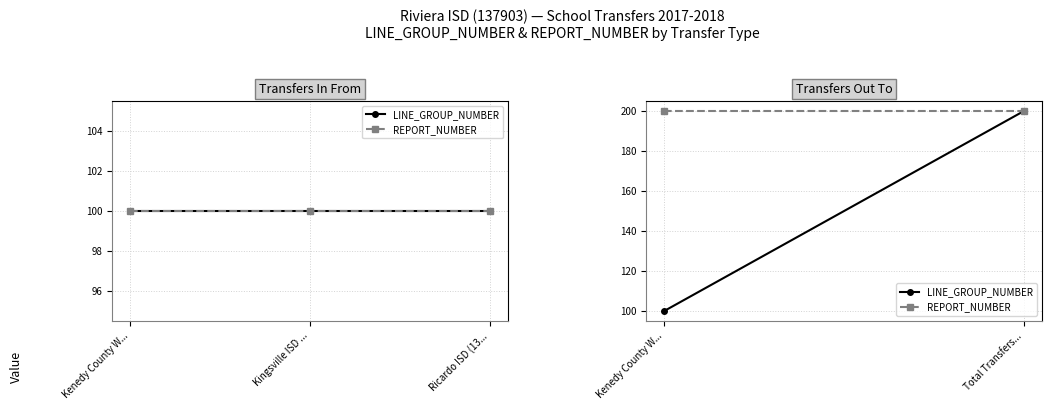

Which series has the widest spread of values?

LINE_GROUP_NUMBER